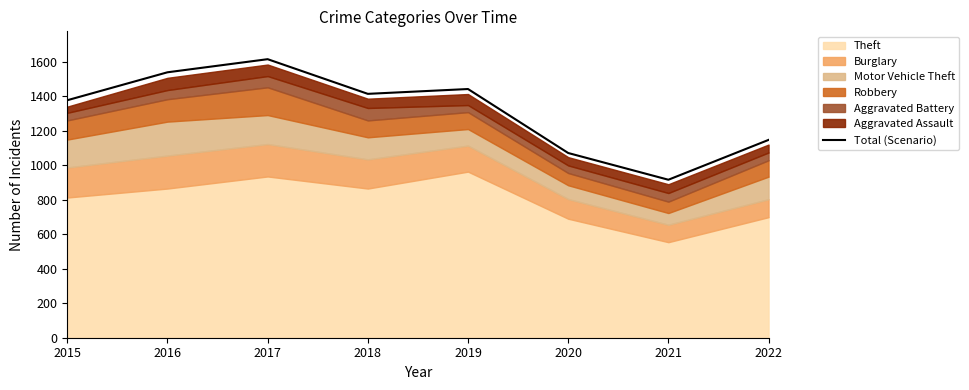

Does the chart display data point markers on the line(s)?

No